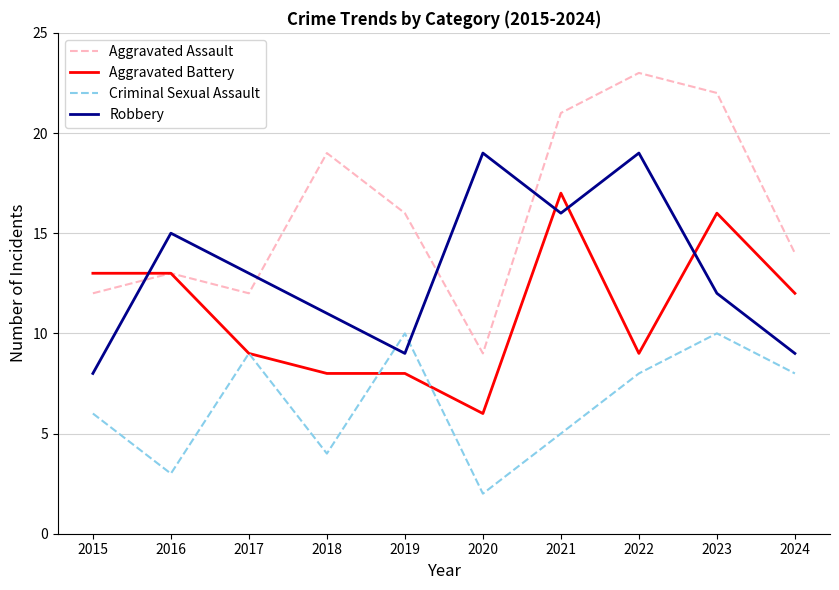

Reading right to left, extract all data points from this chart.

Aggravated Assault: 2024=14	2023=22	2022=23	2021=21	2020=9	2019=16	2018=19	2017=12	2016=13	2015=12
Aggravated Battery: 2024=12	2023=16	2022=9	2021=17	2020=6	2019=8	2018=8	2017=9	2016=13	2015=13
Criminal Sexual Assault: 2024=8	2023=10	2022=8	2021=5	2020=2	2019=10	2018=4	2017=9	2016=3	2015=6
Robbery: 2024=9	2023=12	2022=19	2021=16	2020=19	2019=9	2018=11	2017=13	2016=15	2015=8